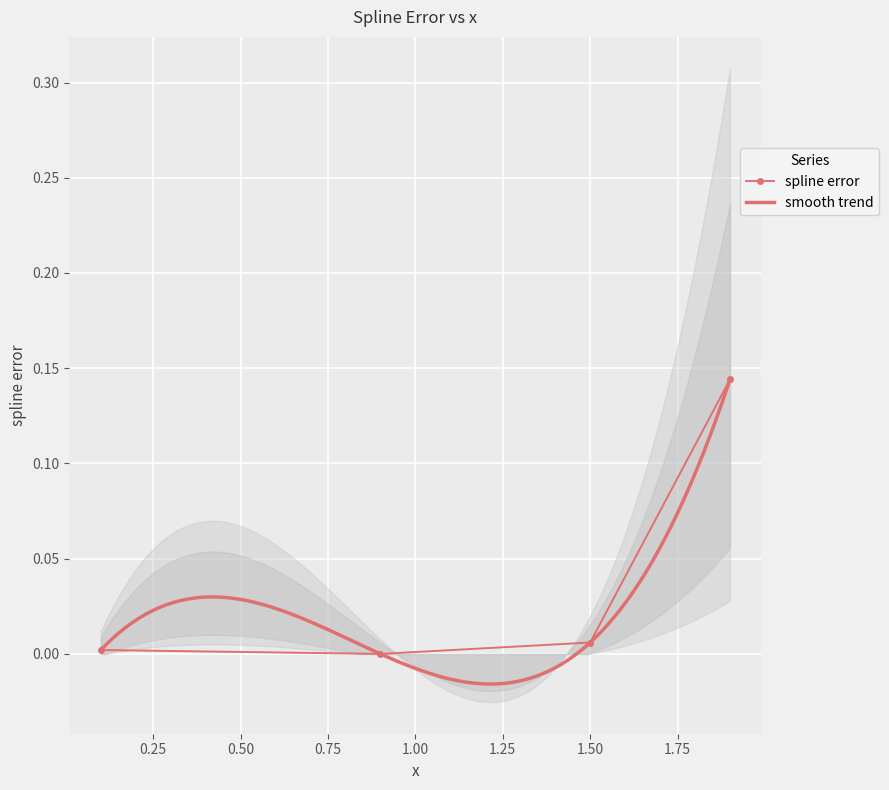

True or false: the data shows 0.0 at 0.1.

True